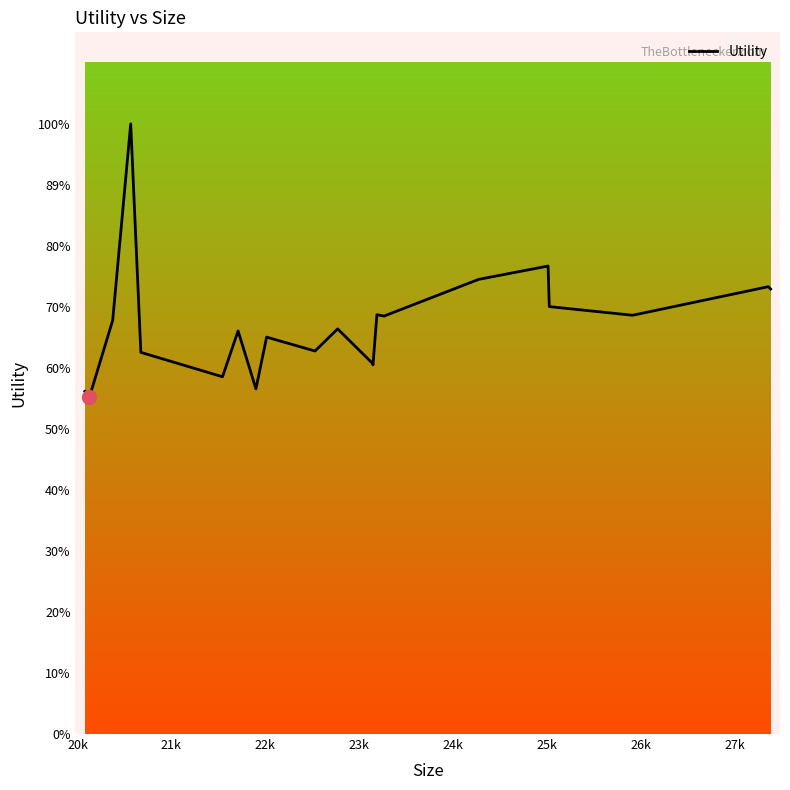

Does the chart have visible grid lines?

No